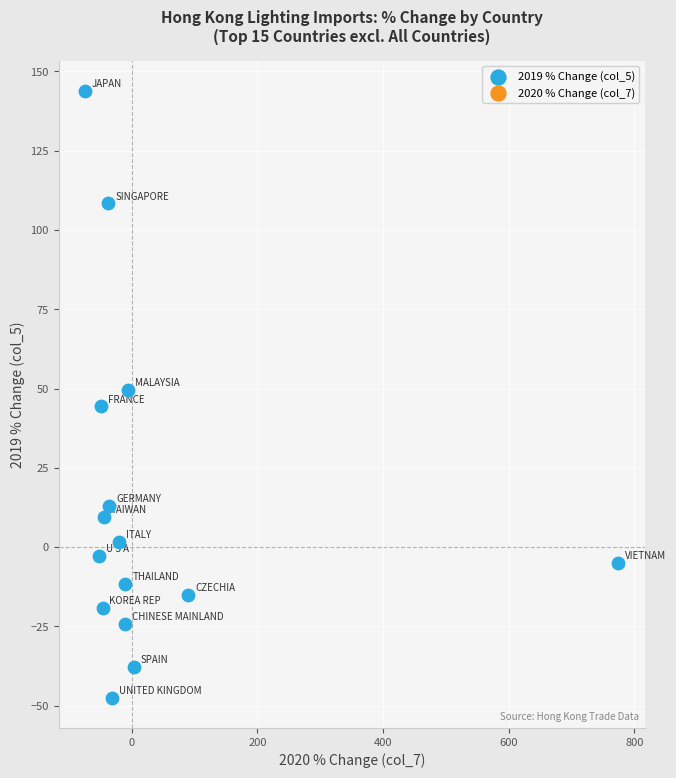

What is the range of Y values (max minus min)?

191.3